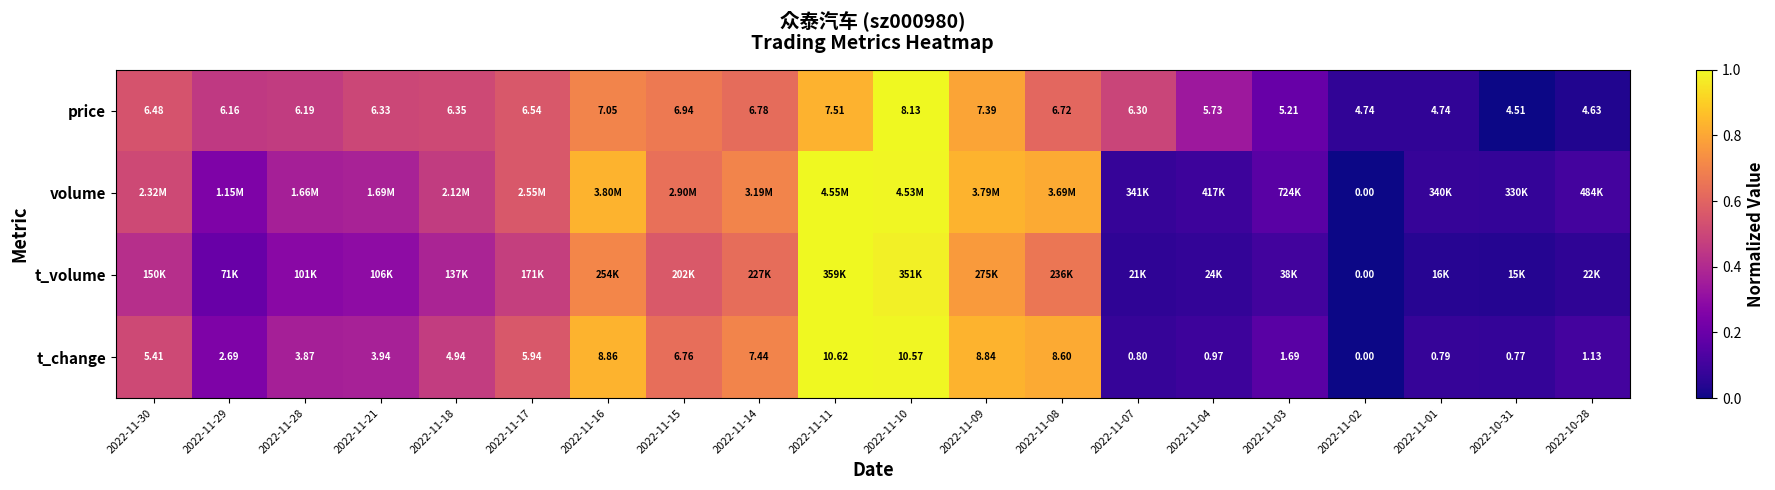

How many positive values does the t_change series have?

19